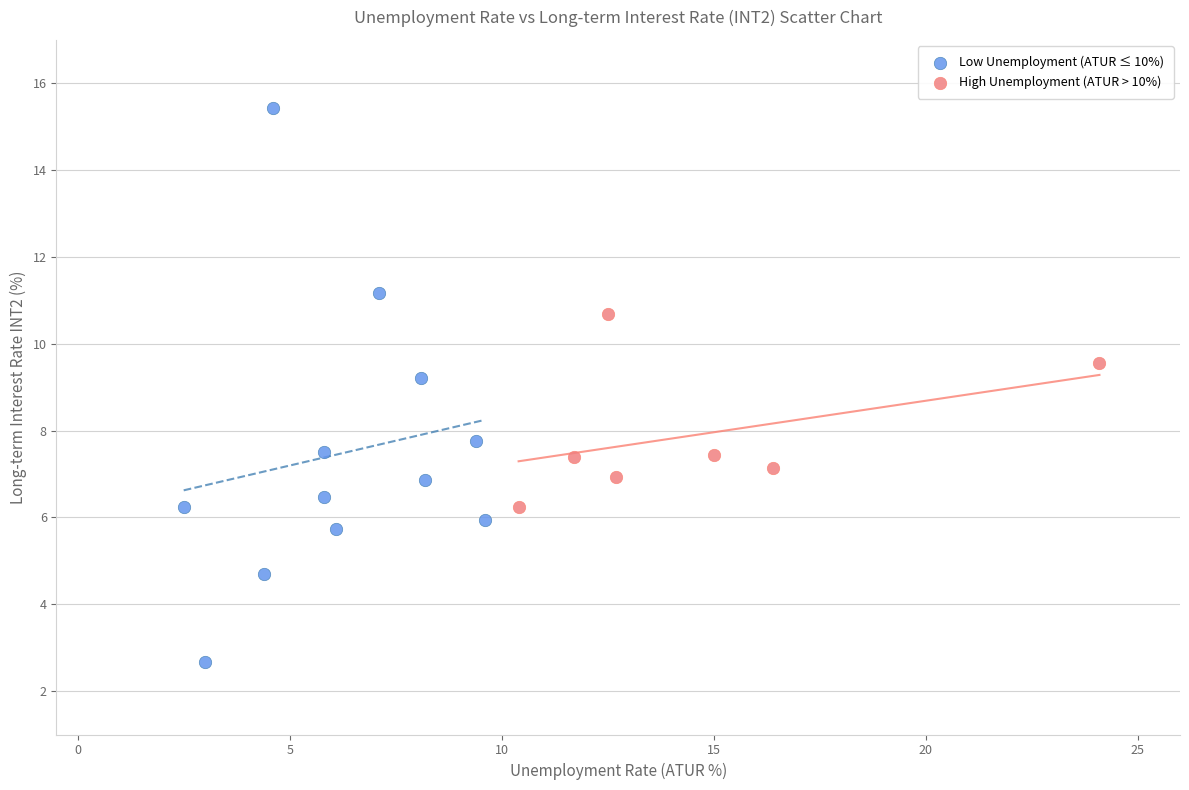

Which series has the largest Y range (max minus min)?

Low Unemployment (ATUR ≤ 10%)